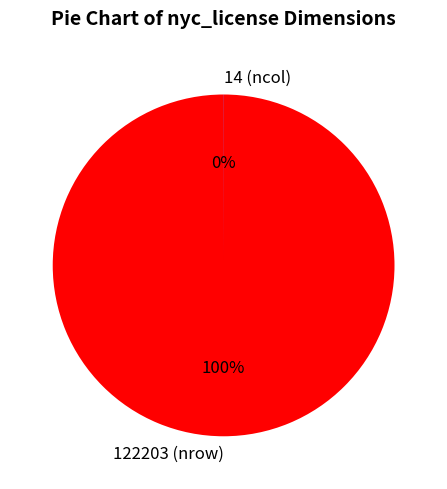

True or false: 122203 (nrow) accounts for 89% of the total.

False